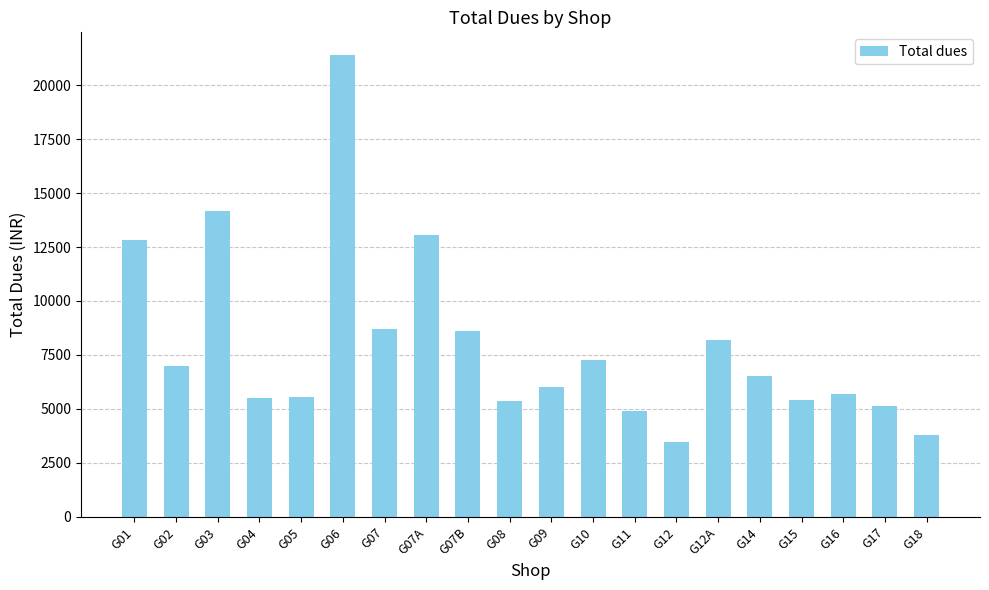

Where is the data nearest to the value 12423?

G01